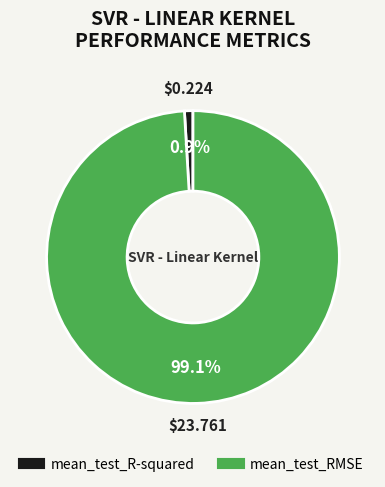

Which category has the smallest portion of the pie?

mean_test_R-squared